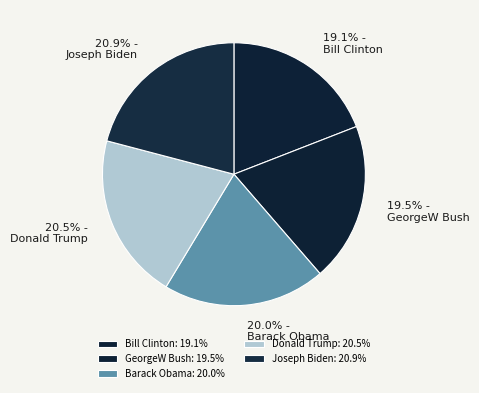

The GeorgeW Bush slice represents 20% of the pie. True or false?

True